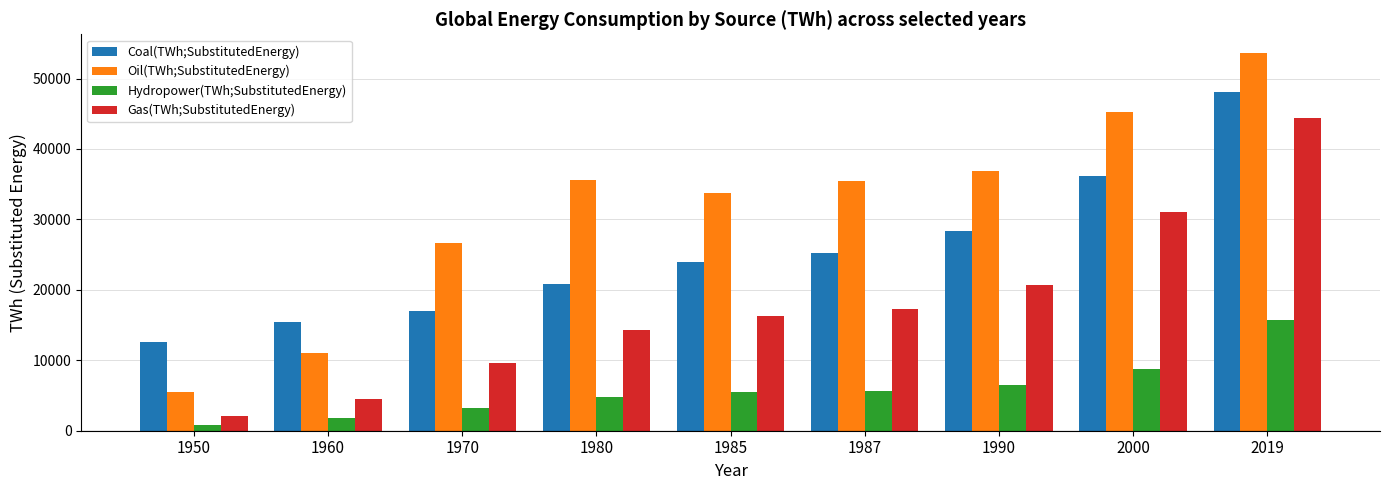

The value of Coal(TWh;SubstitutedEnergy) at 2019 is 85823. True or false?

False